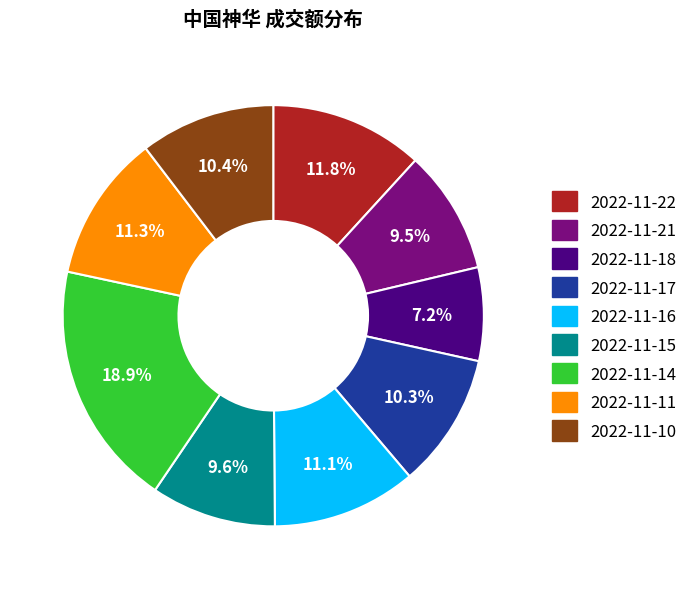

The 2022-11-11 slice represents 11% of the pie. True or false?

True